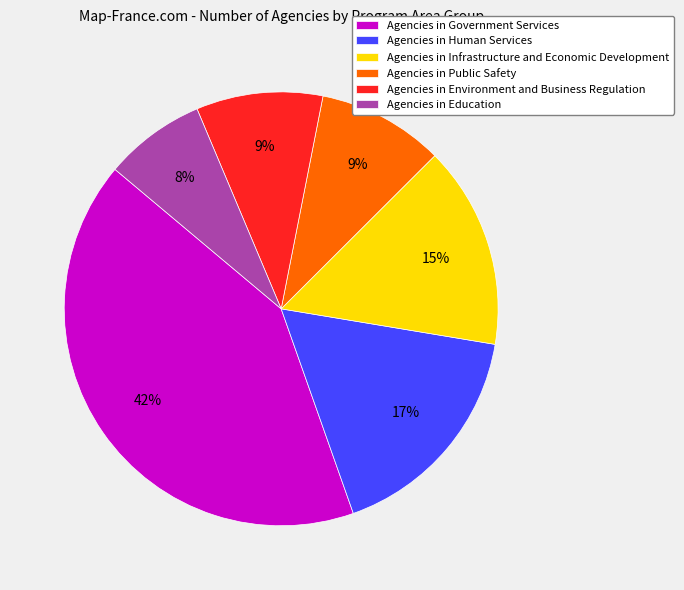

Between Agencies in Public Safety and Agencies in Infrastructure and Economic Development, which is larger?

Agencies in Infrastructure and Economic Development